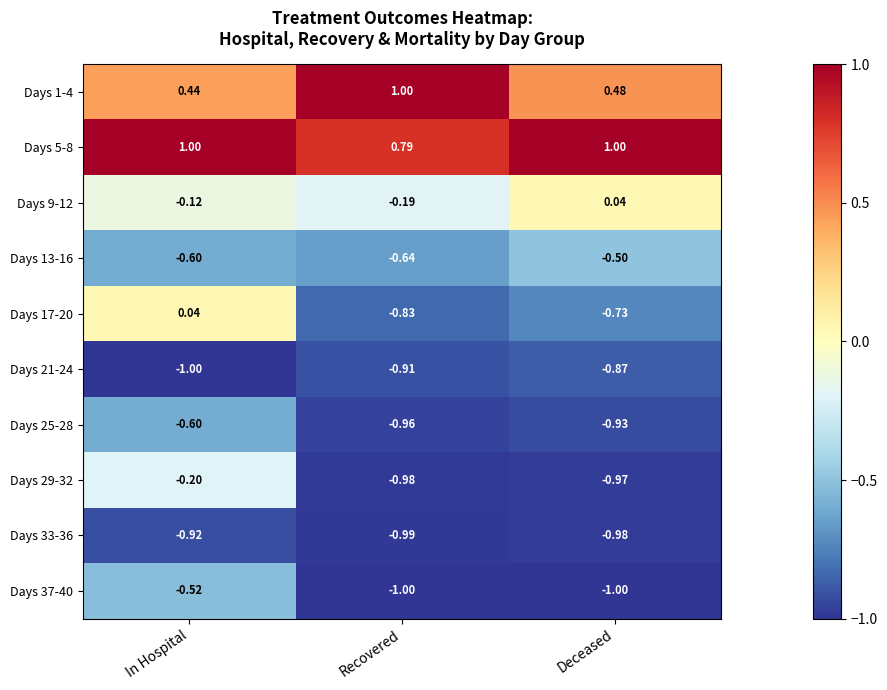

At which category is the sum across all series the highest?

In Hospital